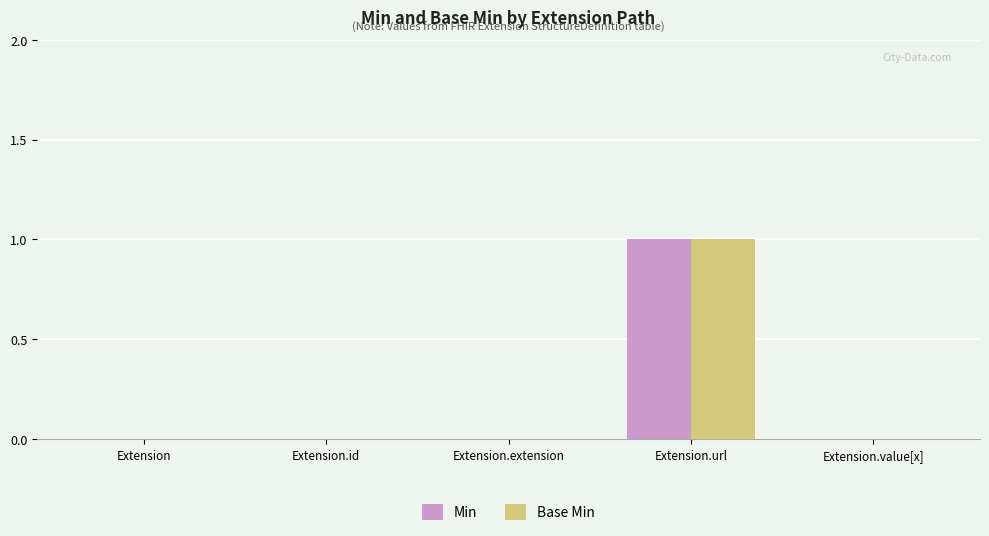

At which category is the sum across all series the highest?

Extension.url